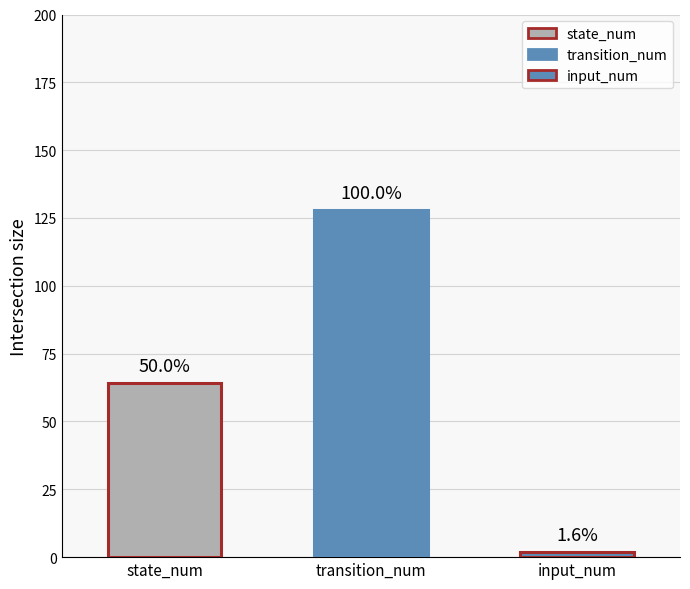

What is the sum of the input_b values at input_num and transition_num?

130